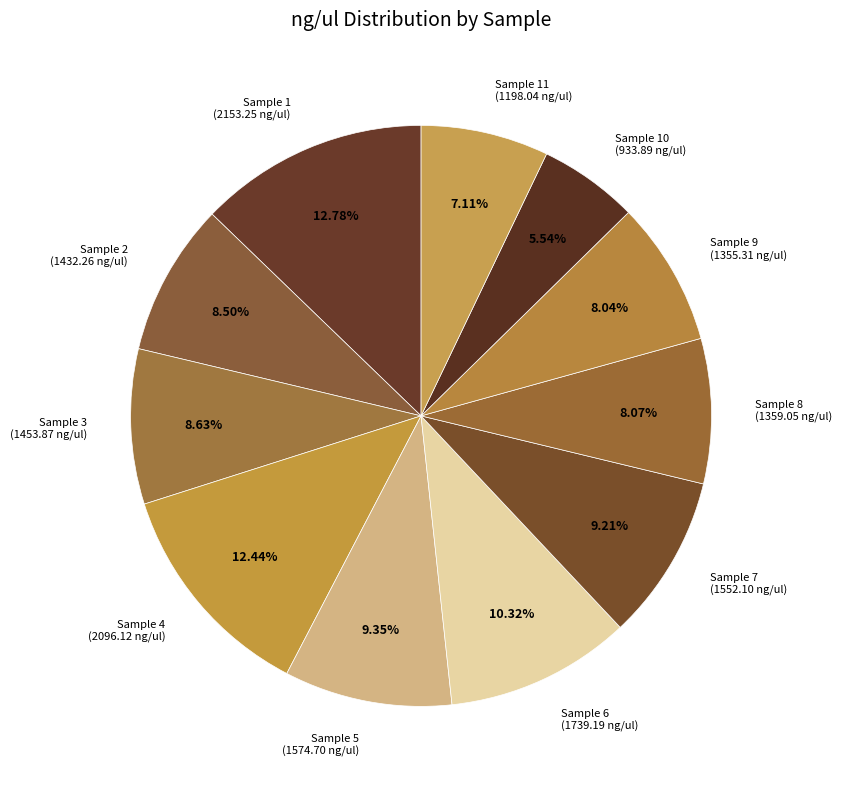

Combined, do Sample 5 and Sample 7 account for over 50%?

No